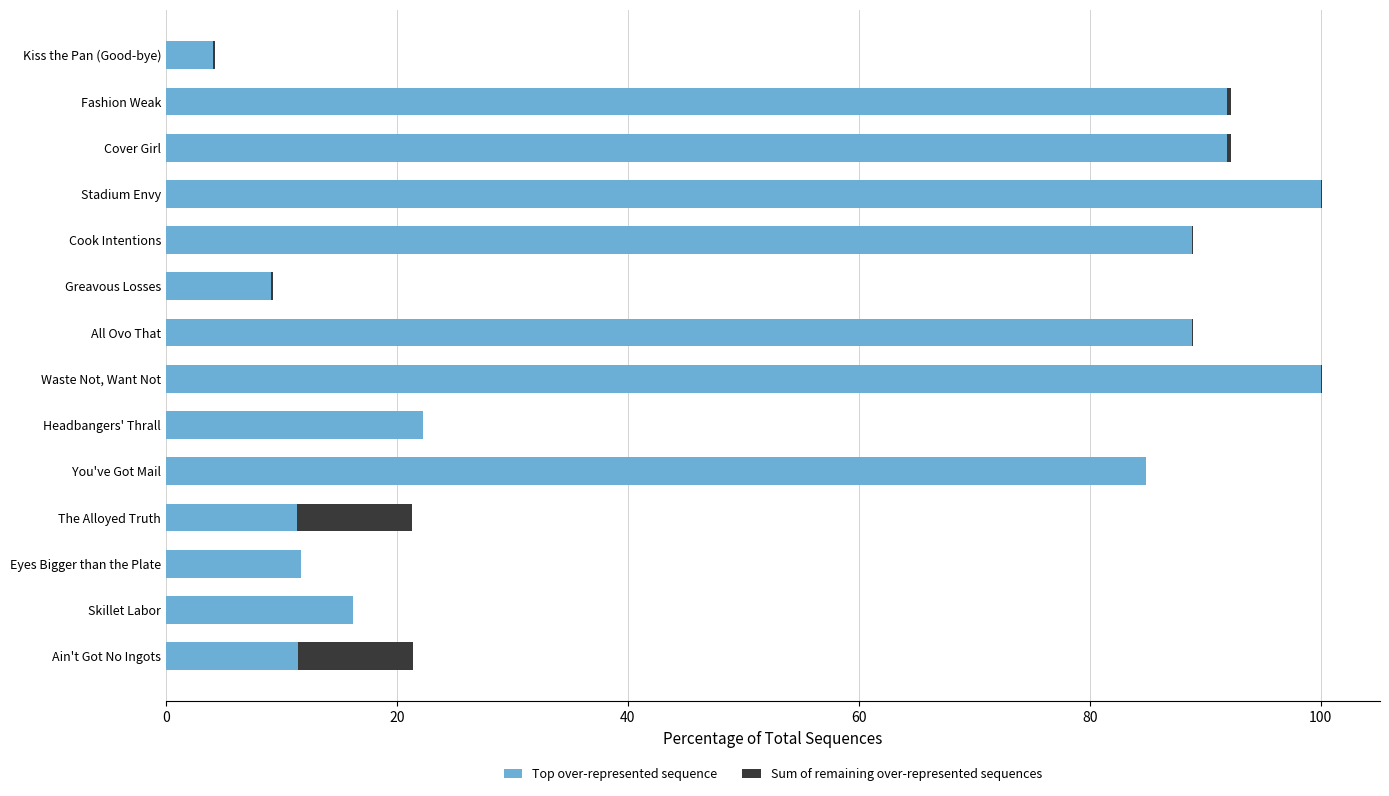

True or false: Top over-represented sequence has a value of 20.2 at The Alloyed Truth.

False